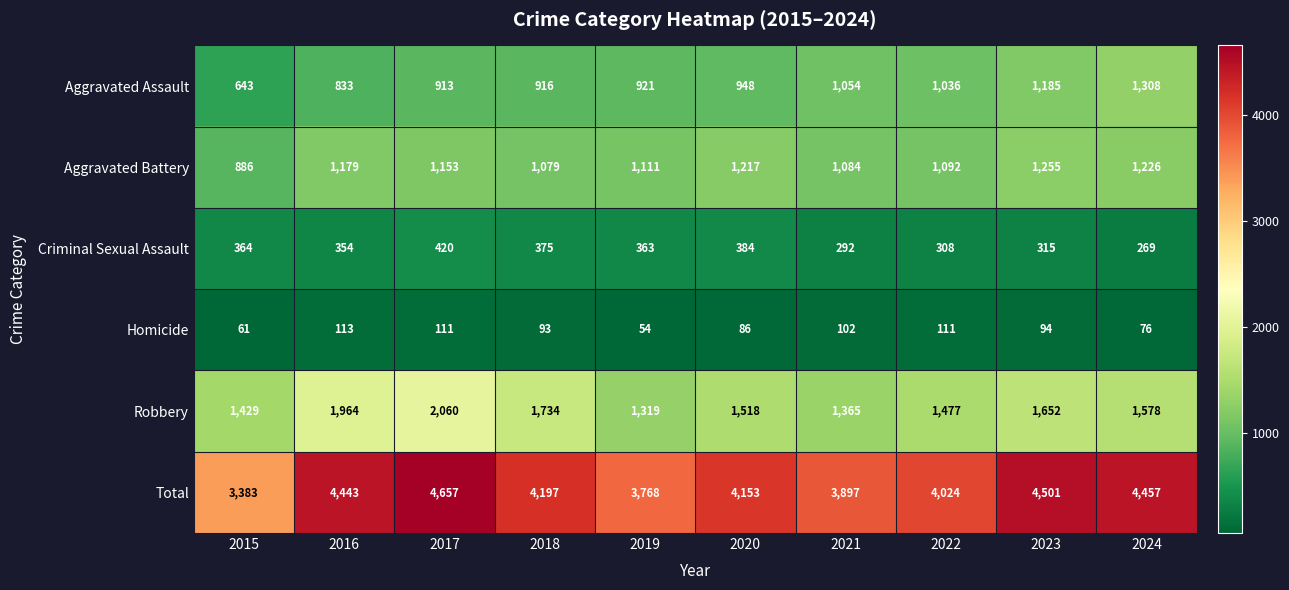

What is the sum of the Criminal Sexual Assault values at 2015 and 2017?

784